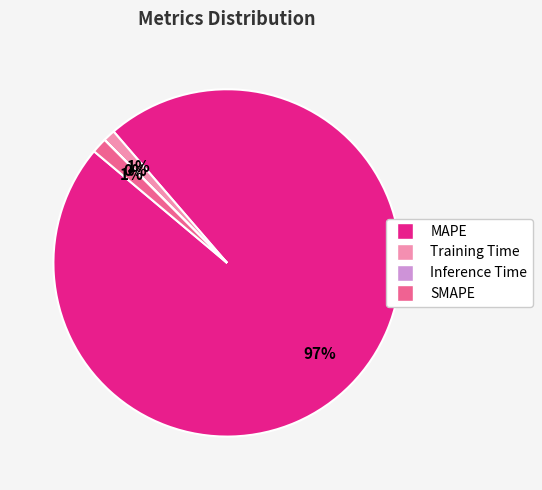

To the nearest percent, what is the average slice percentage?

25%